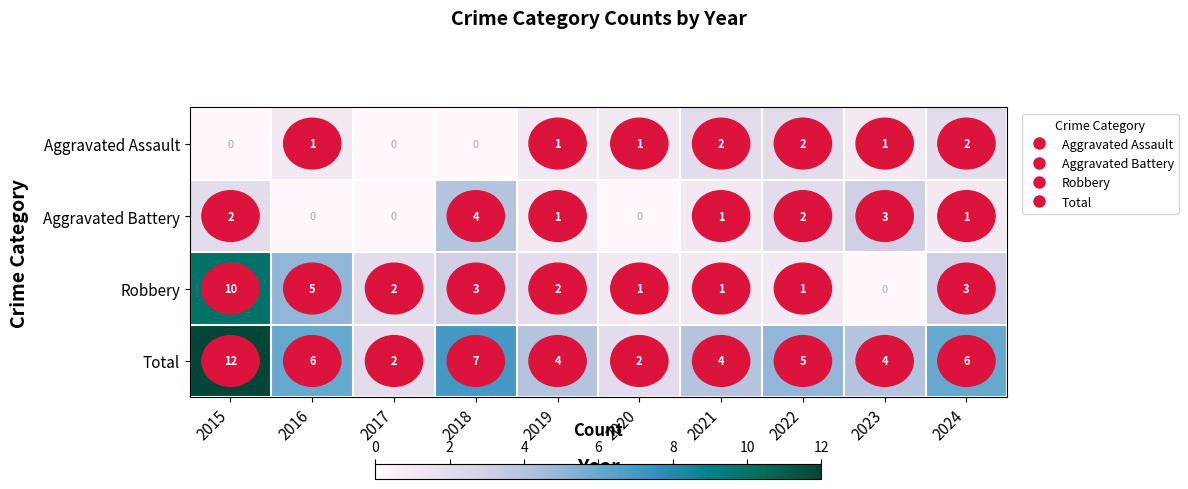

Where does the Aggravated Battery series first go above 1?

2015